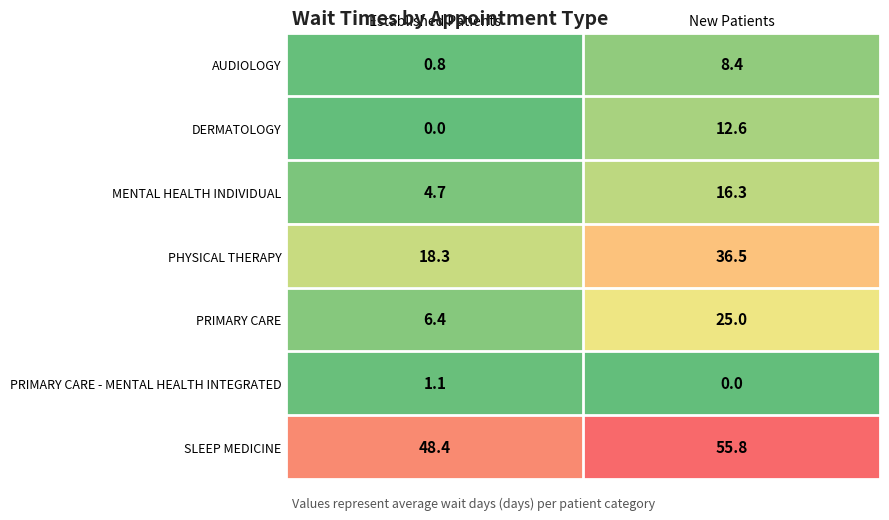

Is it true that AUDIOLOGY equals 8.4 at New Patients?

True